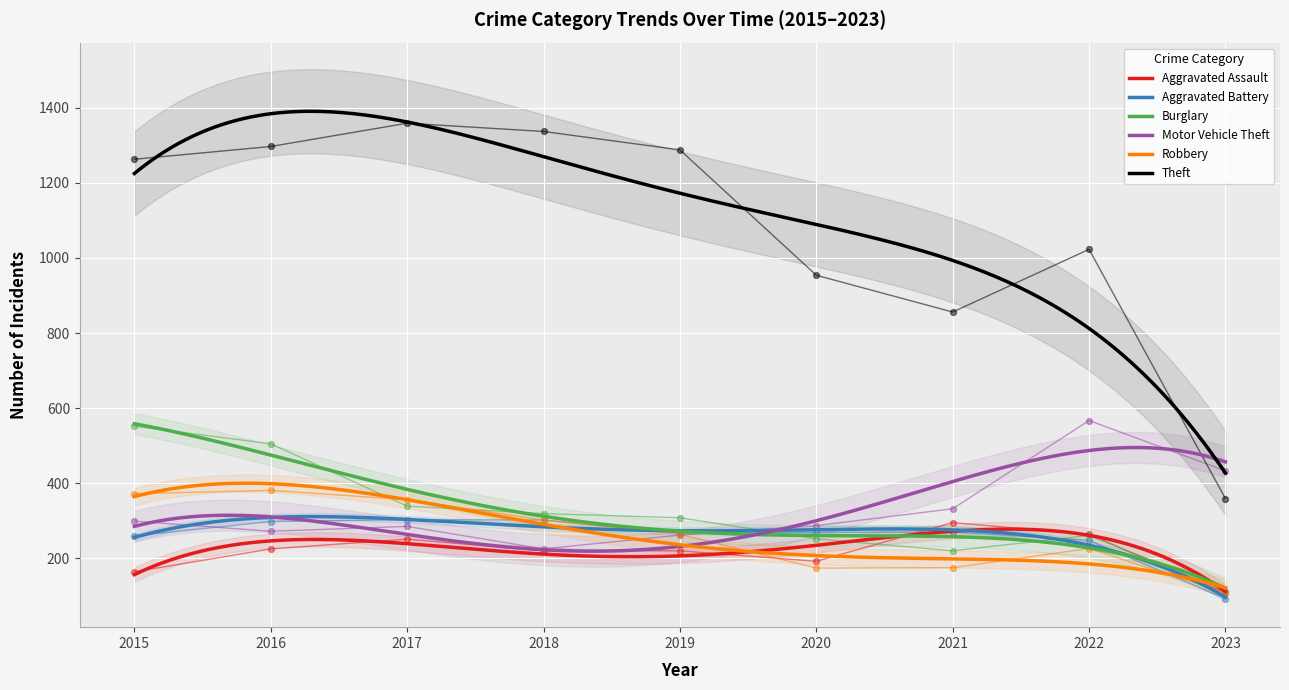

What is the total value across all series at 2021?

2148